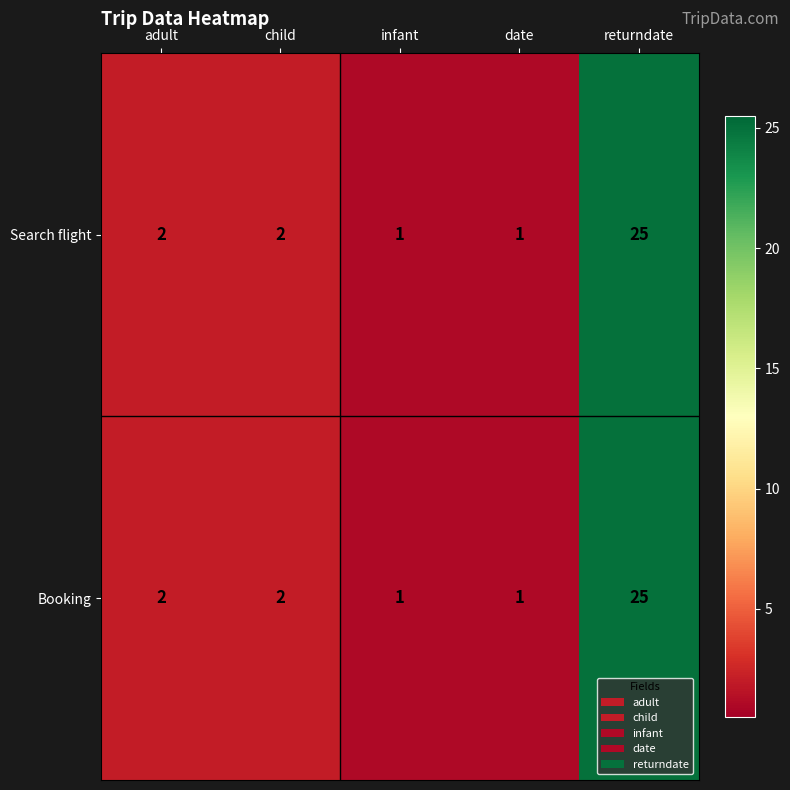

What is the difference between the maximum and second lowest values in the Booking series?

24